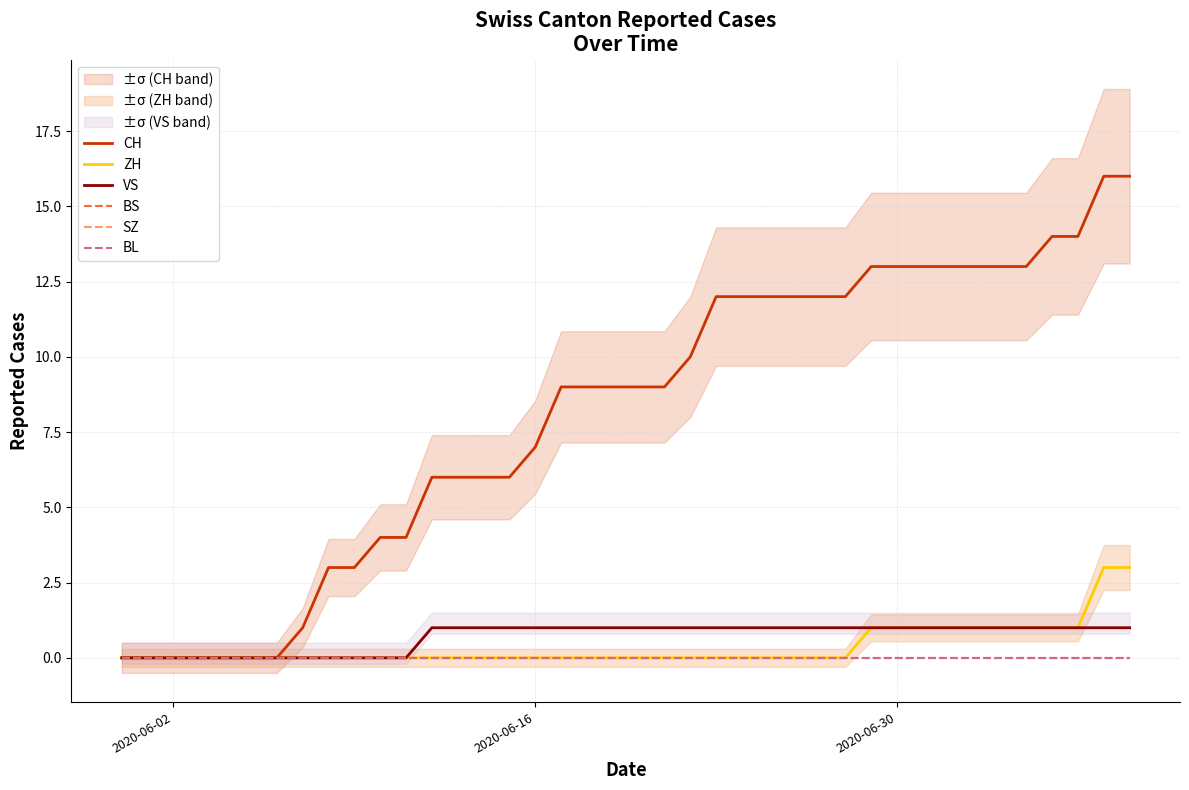

Reading right to left, what are all the values shown in this chart?

CH: 16	16	14	14	13	13	13	13	13	13	13	12	12	12	12	12	12	10	9	9	9	9	9	7	6	6	6	6	4	4	3	3	1	0	0	0	0	0	0	0
ZH: 3	3	1	1	1	1	1	1	1	1	1	0	0	0	0	0	0	0	0	0	0	0	0	0	0	0	0	0	0	0	0	0	0	0	0	0	0	0	0	0
VS: 1	1	1	1	1	1	1	1	1	1	1	1	1	1	1	1	1	1	1	1	1	1	1	1	1	1	1	1	0	0	0	0	0	0	0	0	0	0	0	0
BS: 0	0	0	0	0	0	0	0	0	0	0	0	0	0	0	0	0	0	0	0	0	0	0	0	0	0	0	0	0	0	0	0	0	0	0	0	0	0	0	0
SZ: 0	0	0	0	0	0	0	0	0	0	0	0	0	0	0	0	0	0	0	0	0	0	0	0	0	0	0	0	0	0	0	0	0	0	0	0	0	0	0	0
BL: 0	0	0	0	0	0	0	0	0	0	0	0	0	0	0	0	0	0	0	0	0	0	0	0	0	0	0	0	0	0	0	0	0	0	0	0	0	0	0	0